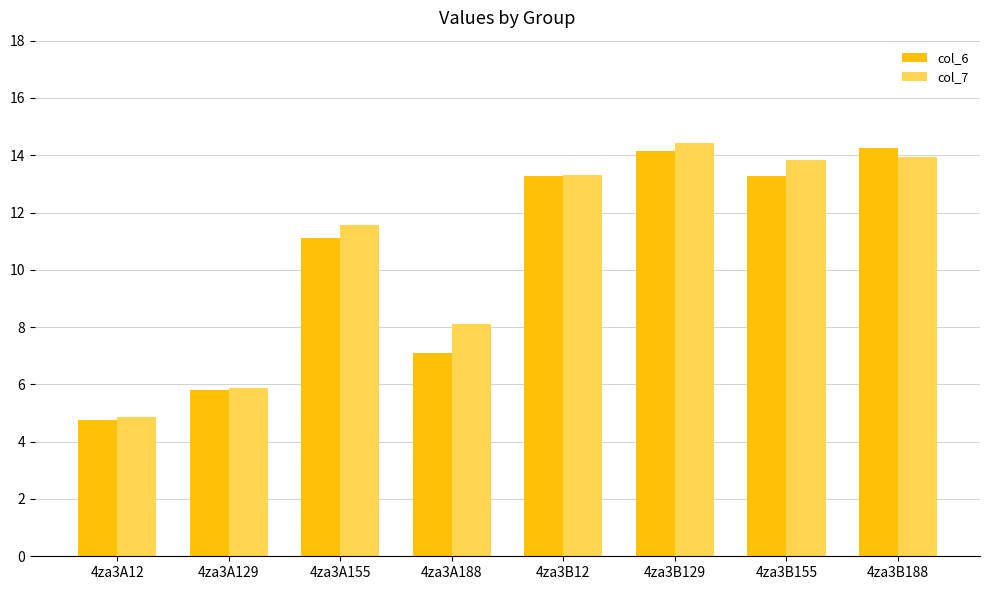

What is the minimum value for col_7?

4.9